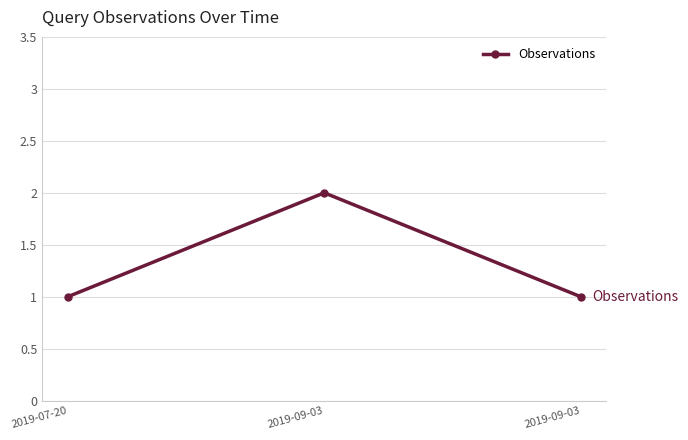

Where is the data nearest to the value 1?

2019-07-20